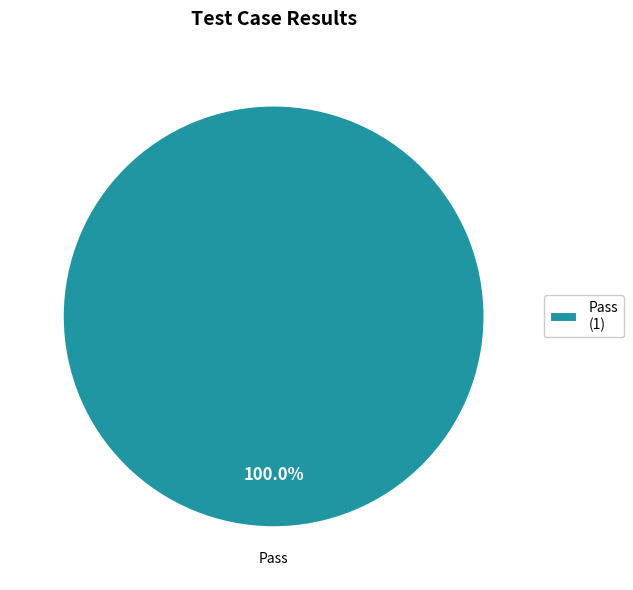

Rank the categories by value from lowest to highest.

Pass (1)